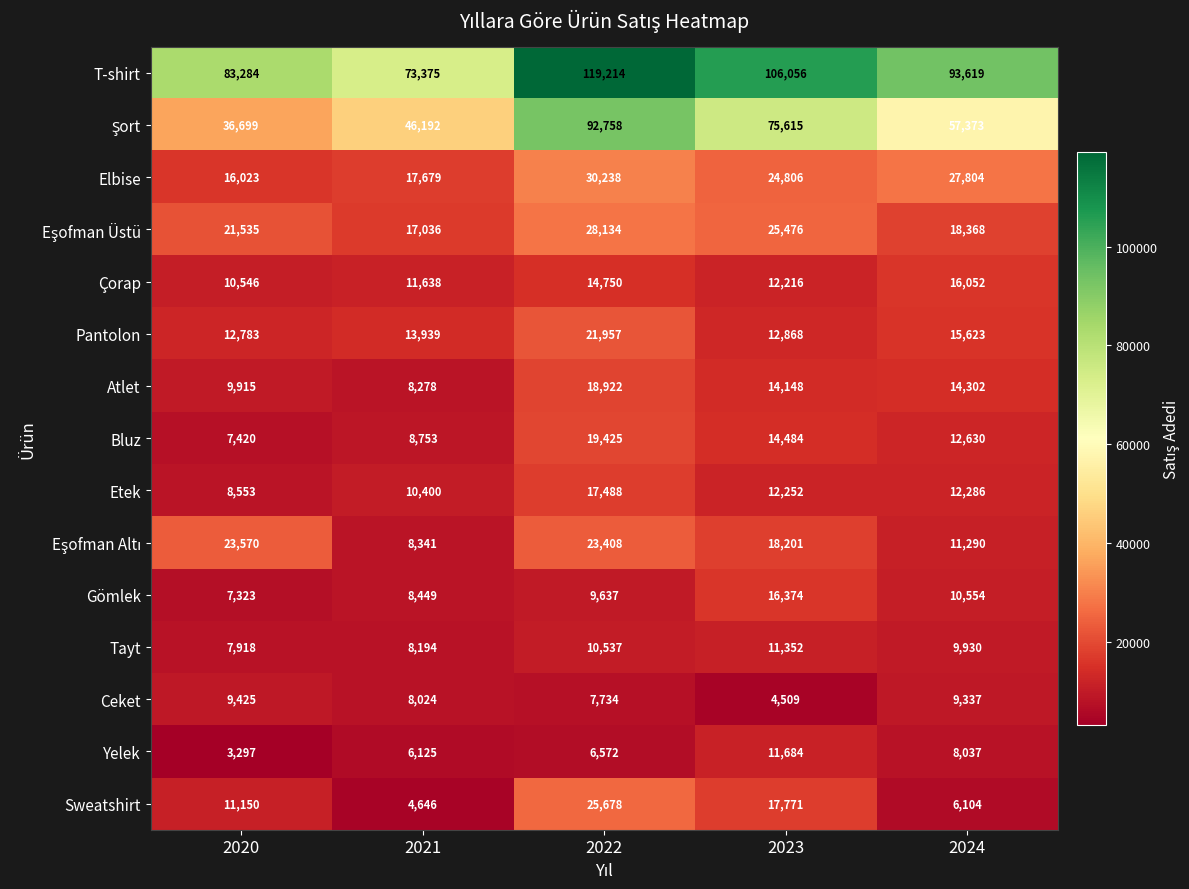

What is the lowest value of the Bluz series?

7420